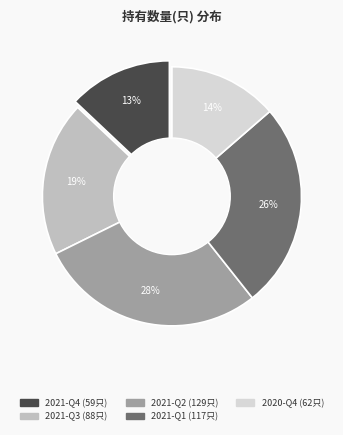

True or false: 2020-Q4 accounts for 27% of the total.

False